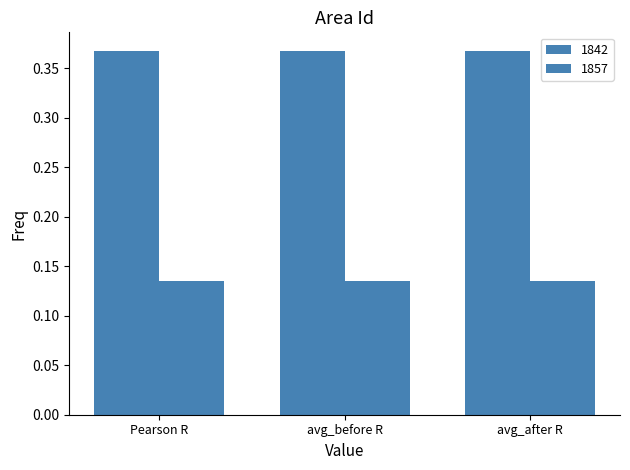

How many bars are there in total?

6